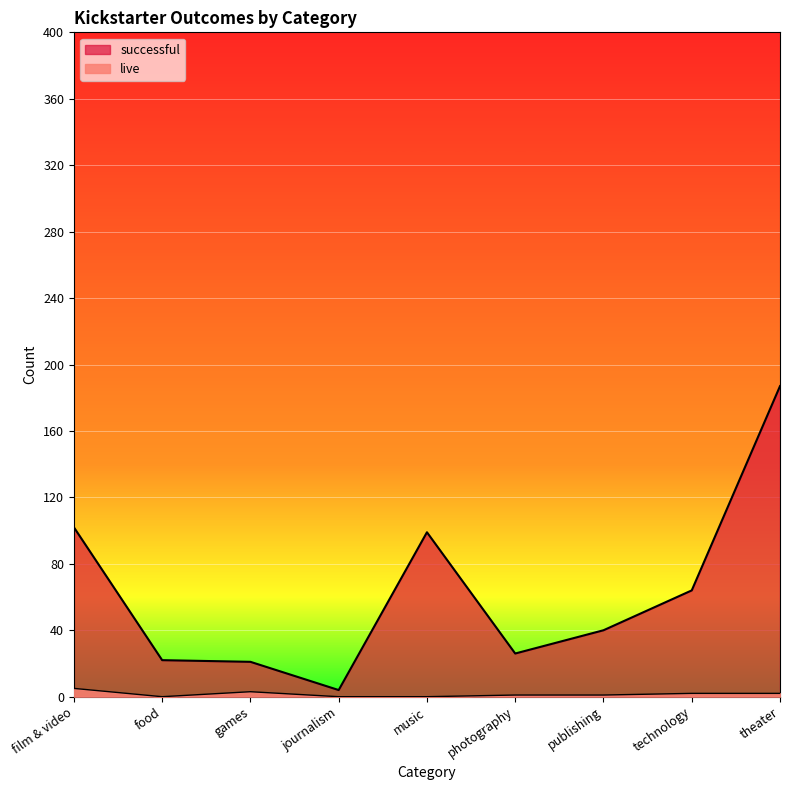

At which label does successful first exceed 40?

film & video